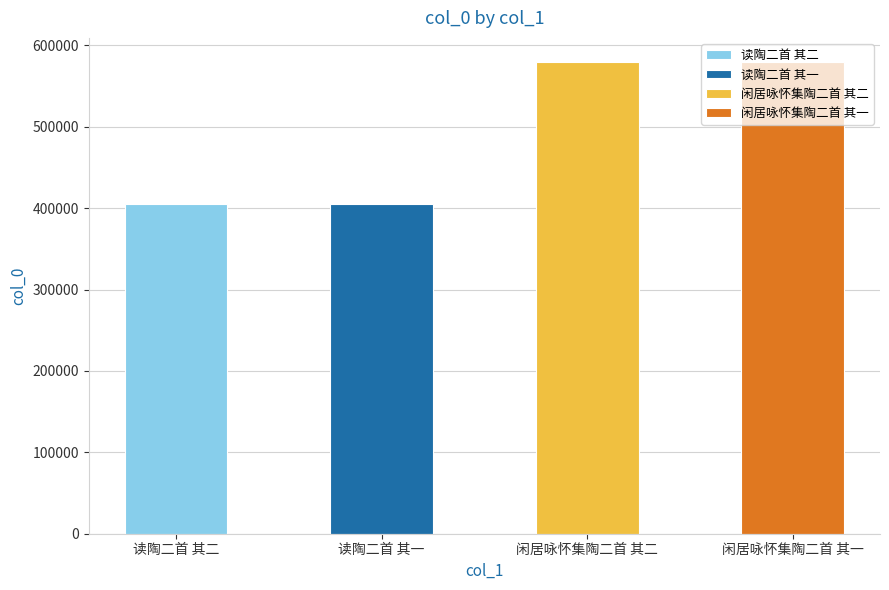

The chart shows a value of 405105 at 读陶二首 其二. True or false?

True